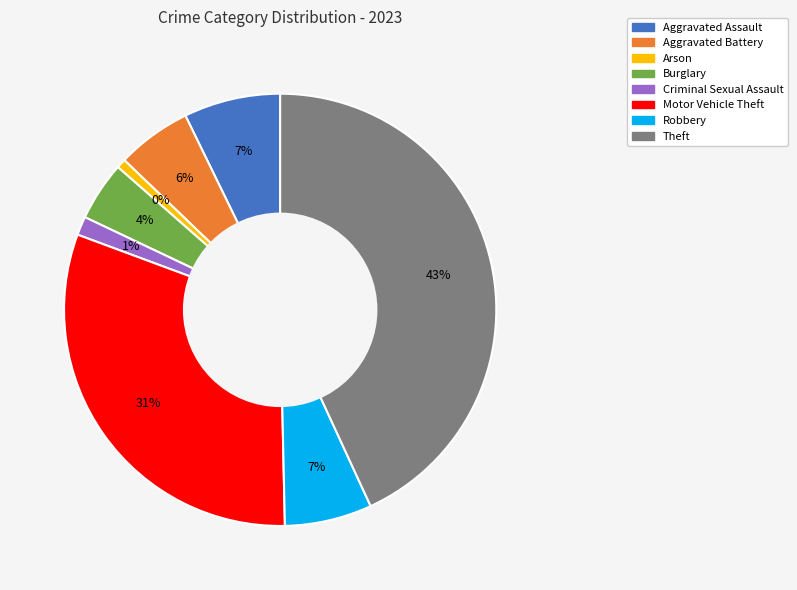

To the nearest percent, what percentage of the pie is Motor Vehicle Theft?

31%